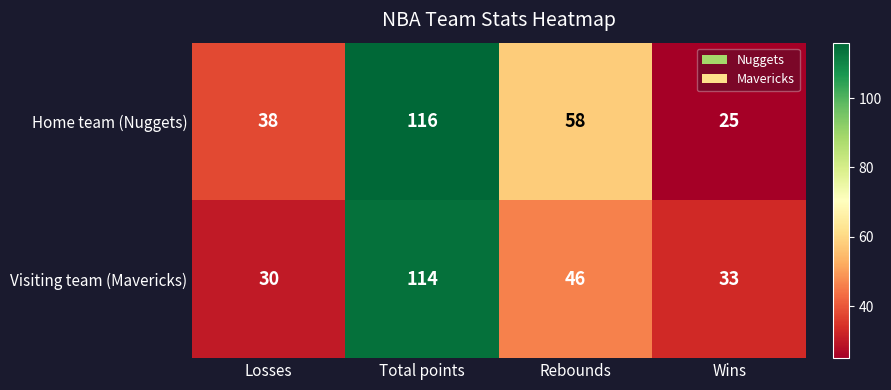

Rank the series at Losses from lowest to highest value.

Visiting team (Mavericks), Home team (Nuggets)